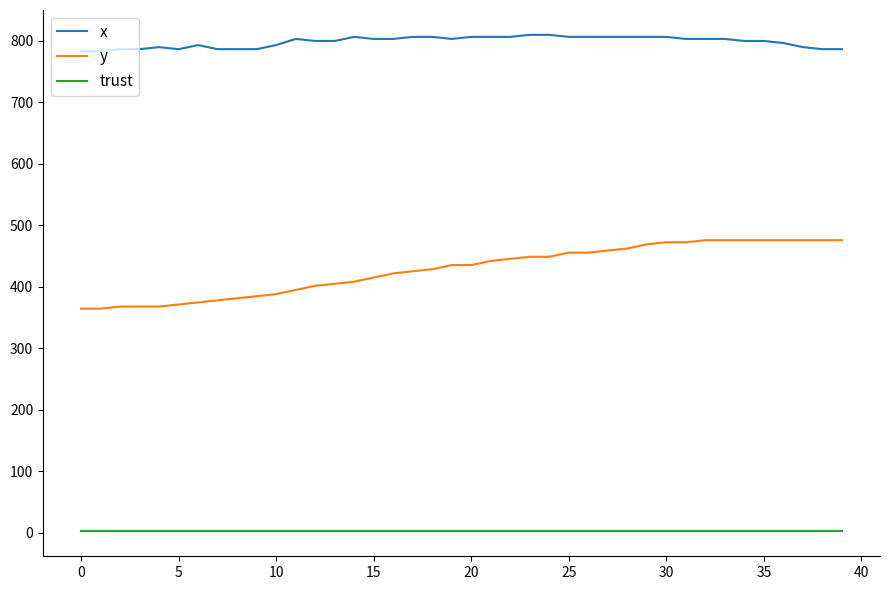

What is the average value of the y series?

428.0